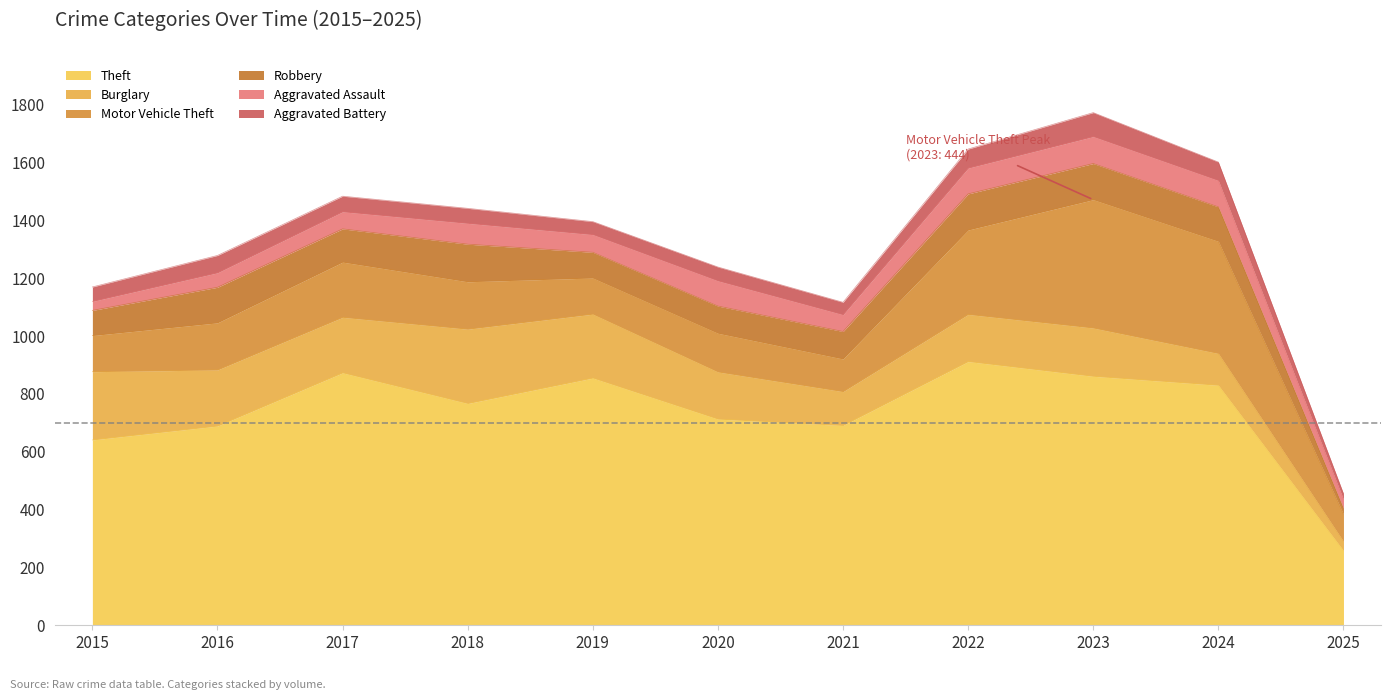

What is the difference between the highest and lowest values at 2025?

238